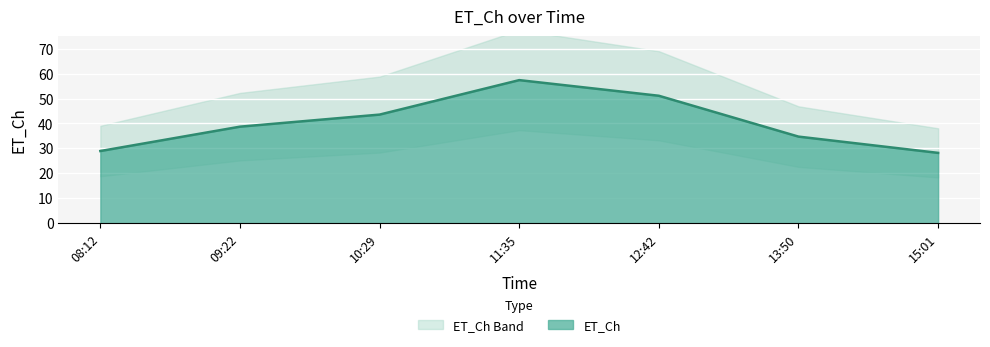

Which category has the lowest value across all series?

15:01